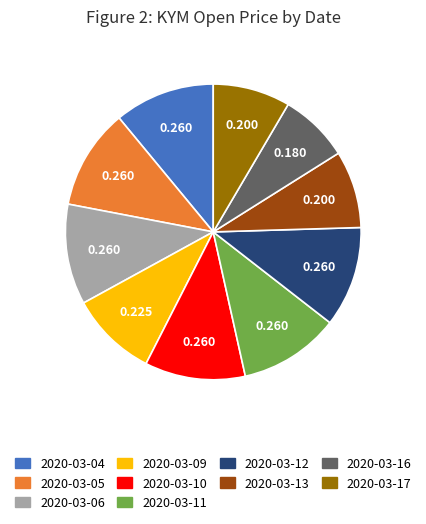

Is there a majority slice in this chart?

No